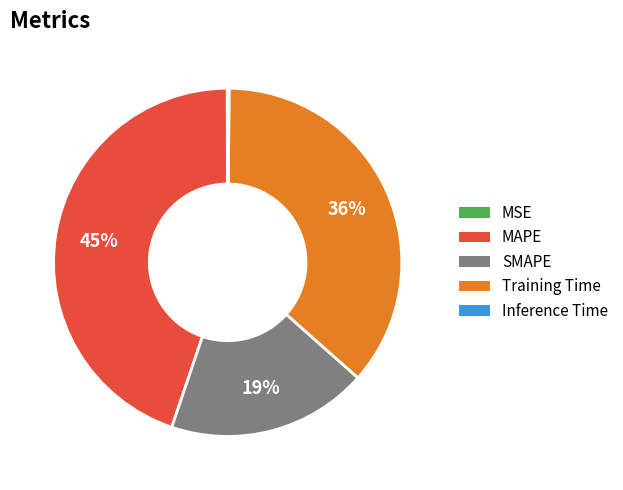

Which has a higher value, MAPE or SMAPE?

MAPE